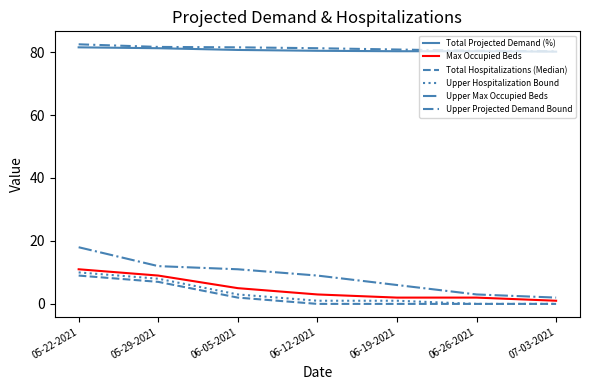

Rank the categories by Total Projected Demand (%) value from highest to lowest.

05-22-2021, 05-29-2021, 06-05-2021, 06-12-2021, 06-19-2021, 06-26-2021, 07-03-2021